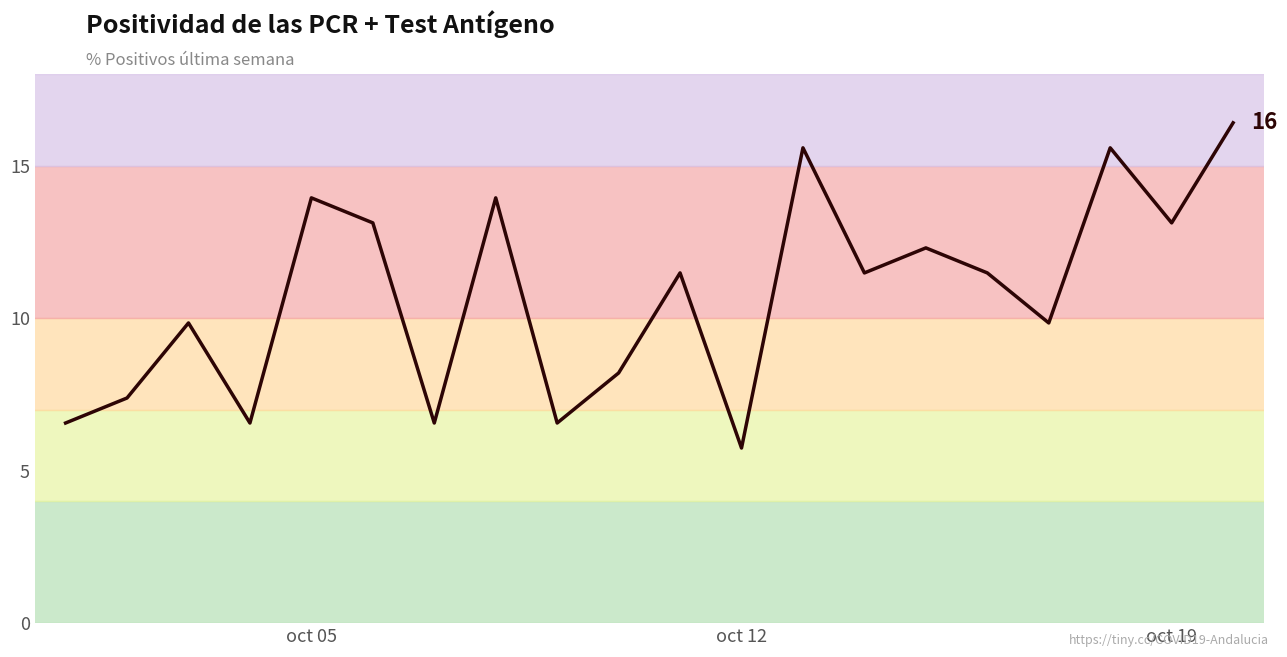

True or false: the data shows 13.9 at oct 05.

True